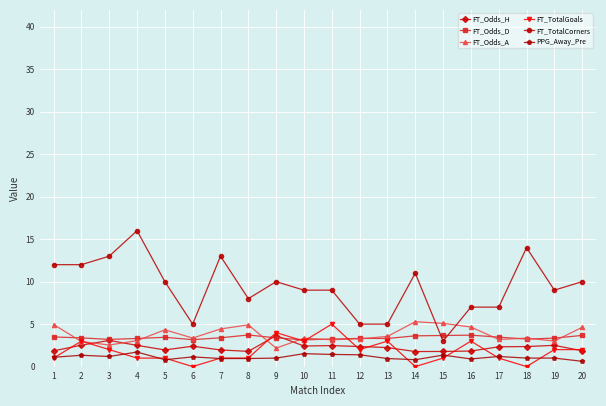

What is the maximum value for FT_TotalCorners?

16.0